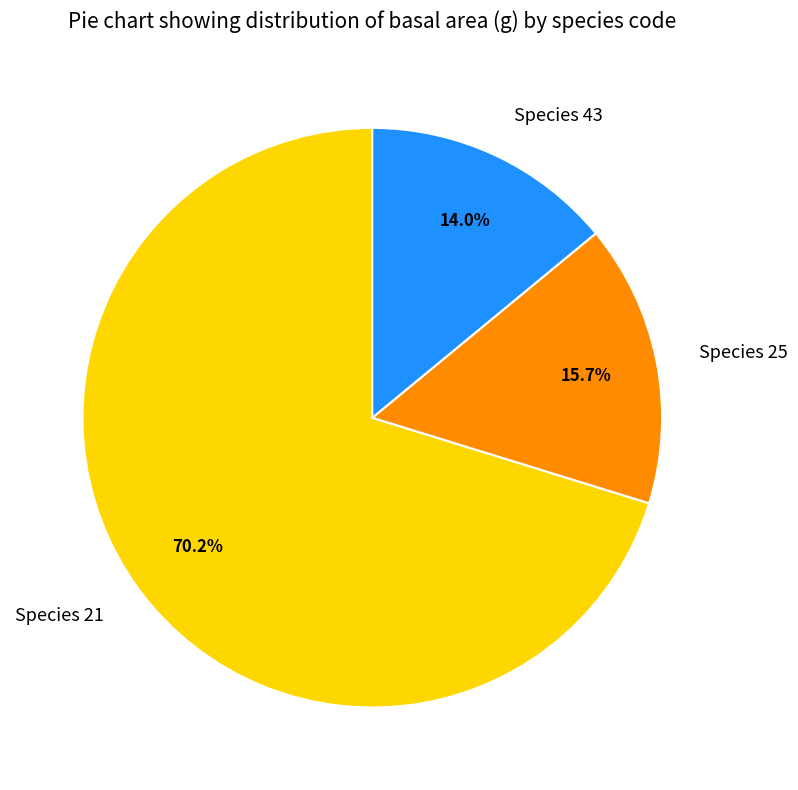

Between Species 25 and Species 43, which is larger?

Species 25